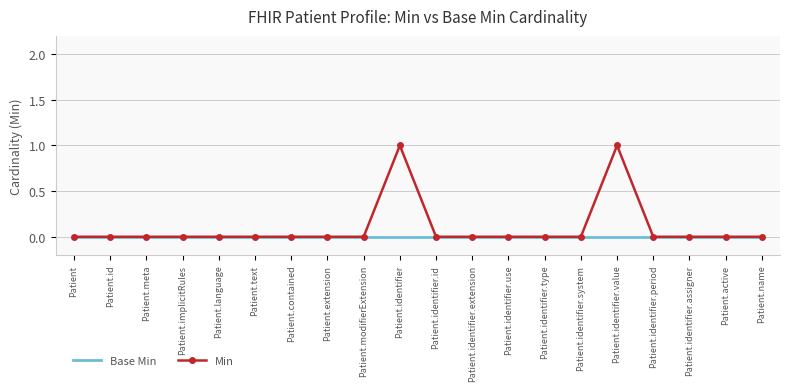

True or false: Base Min has a value of 0 at Patient.identifier.

True